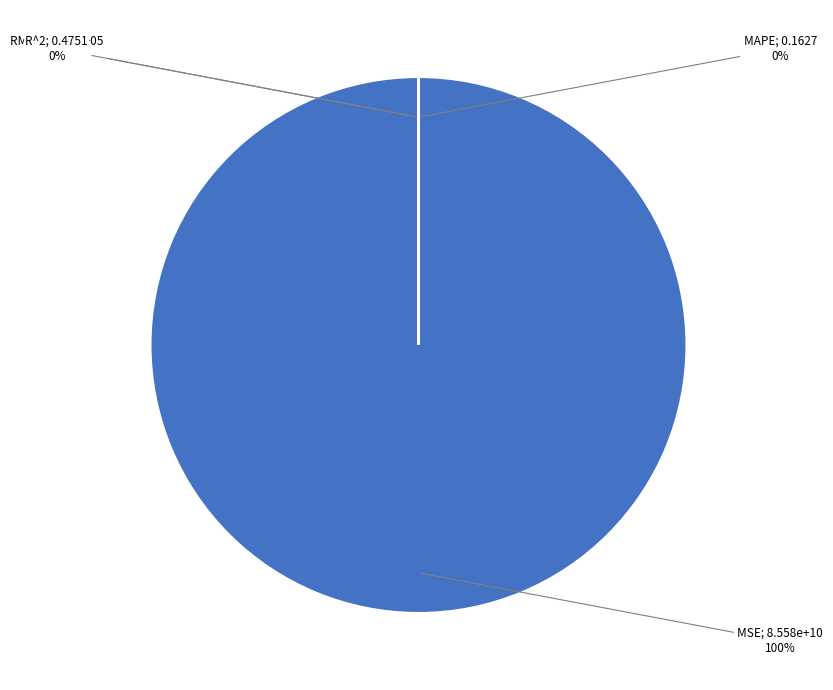

Rank the categories by value from lowest to highest.

MAPE, R^2, RMSE, MSE